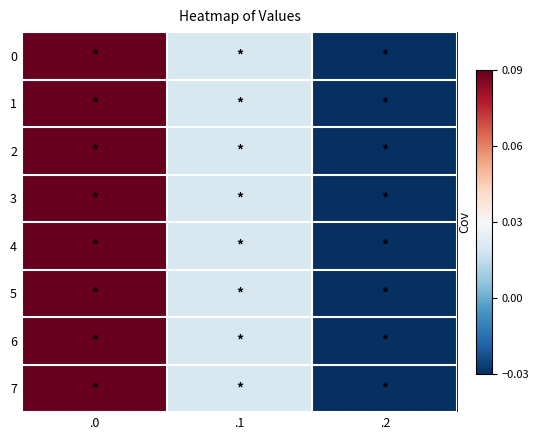

At how many categories does at least one series exceed 0?

2